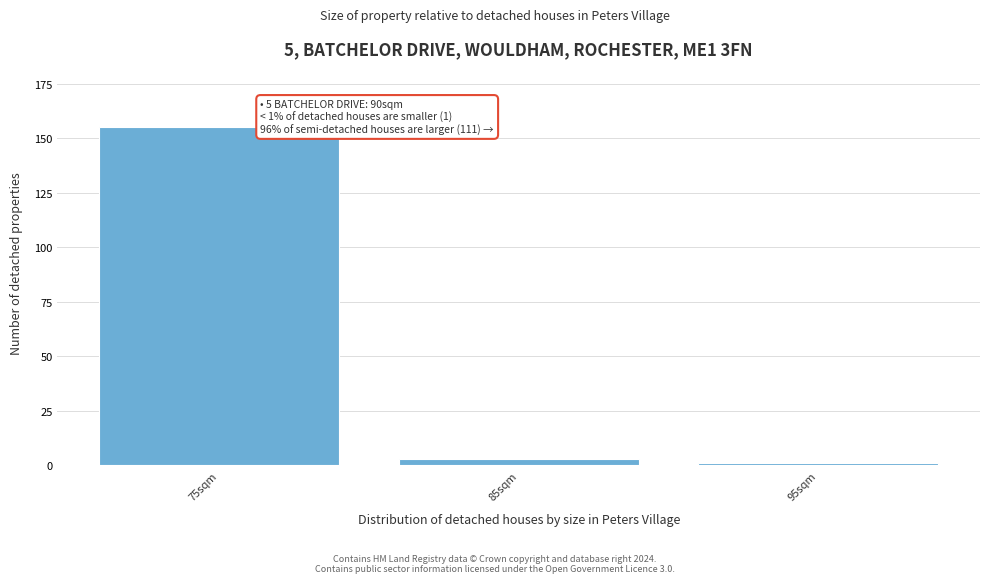

Reading right to left, list all the values displayed in this chart.

1	3	155